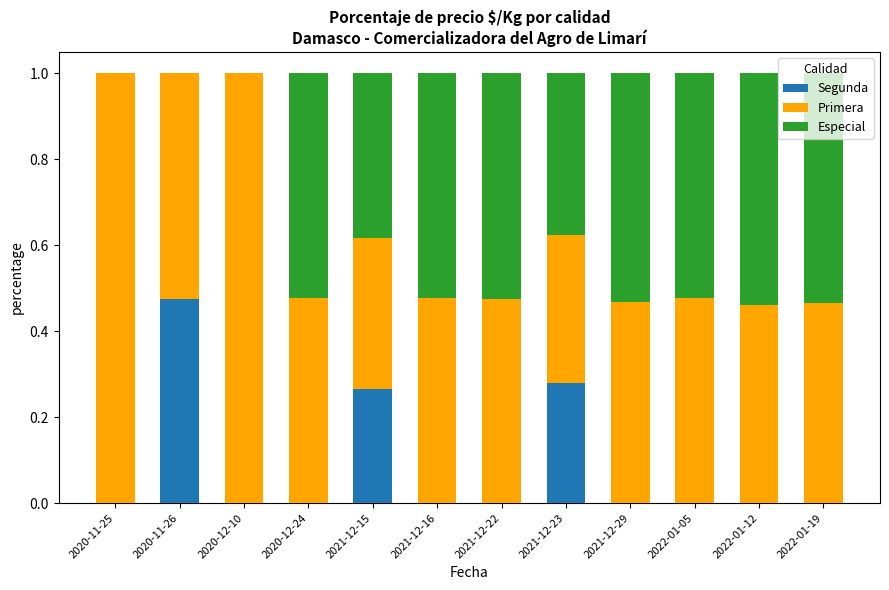

What is the sum of the Segunda values at 2020-11-26 and 2021-12-23?

0.8